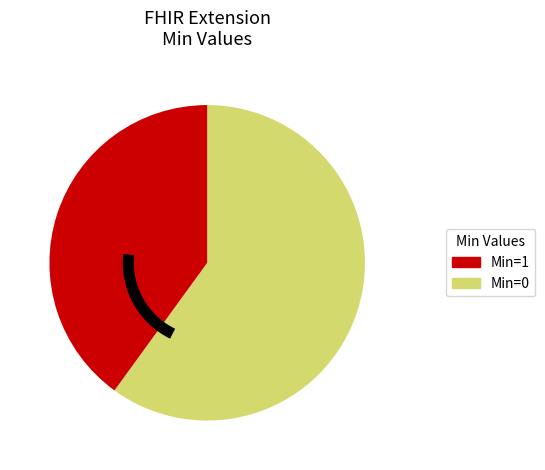

Is there a majority slice in this chart?

Yes